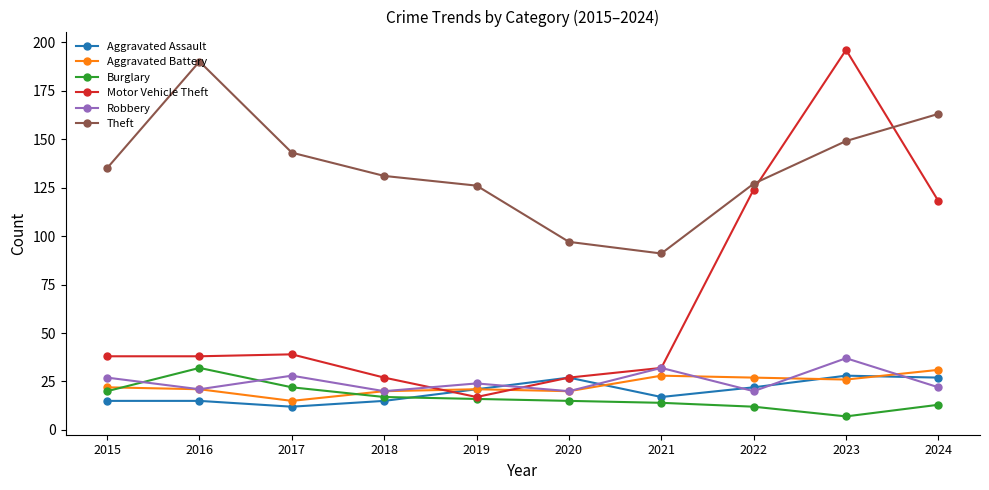

What is the value of the Motor Vehicle Theft point at the 2nd from the left?

38